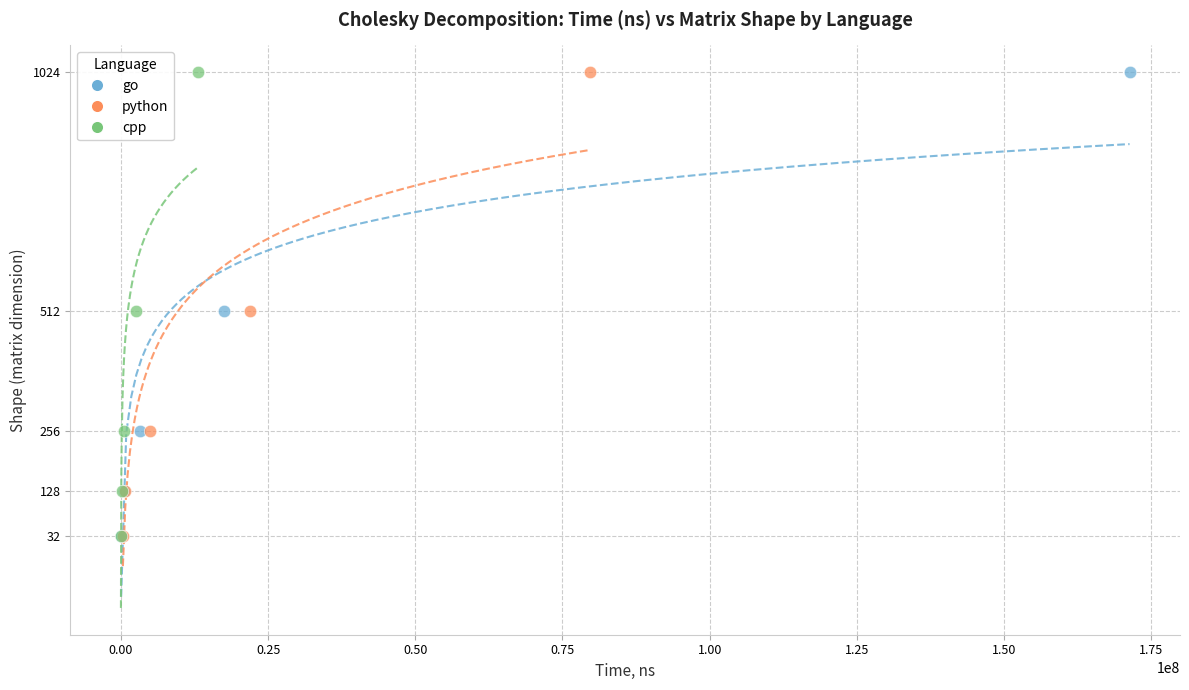

What are all the series names shown in the legend?

go, python, cpp